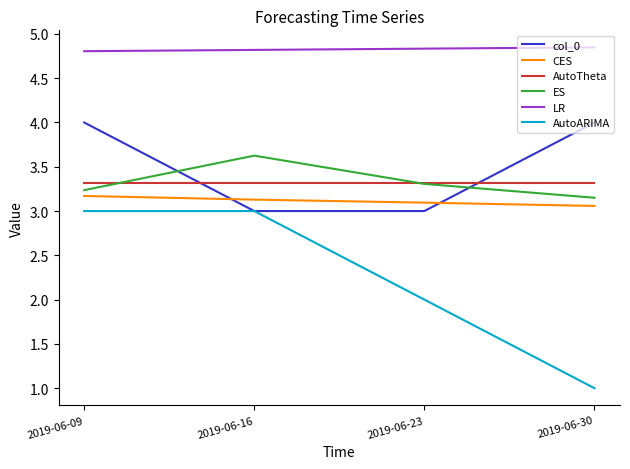

What is the total value across all series at 2019-06-09?

21.5